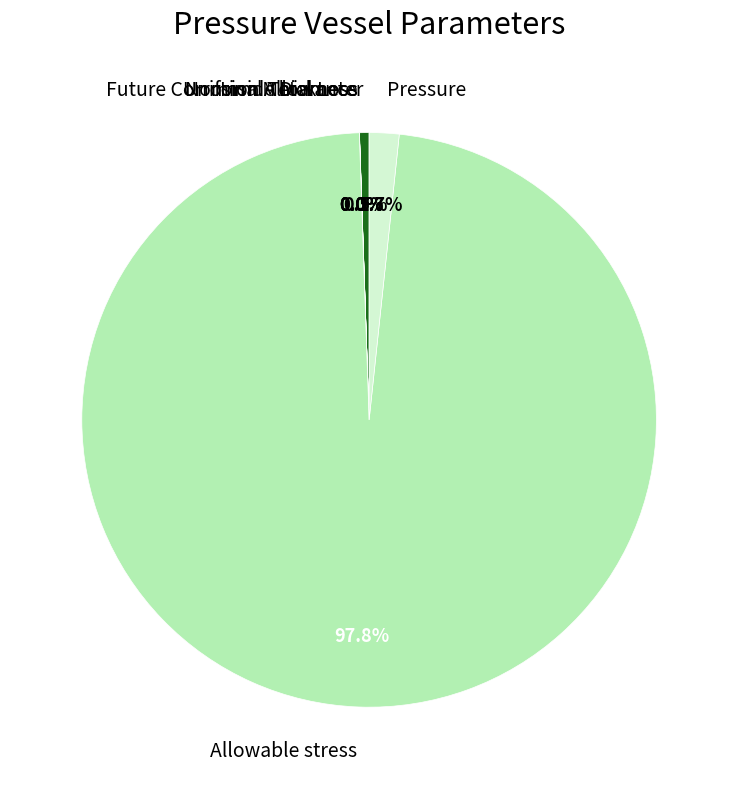

Which category has the biggest portion of the pie?

Allowable stress